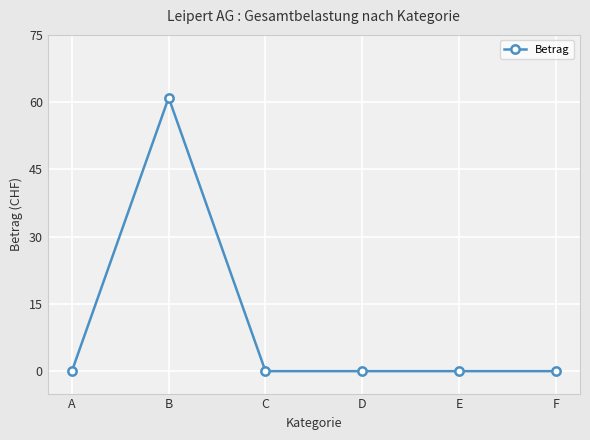

How many distinct data groups are displayed?

1